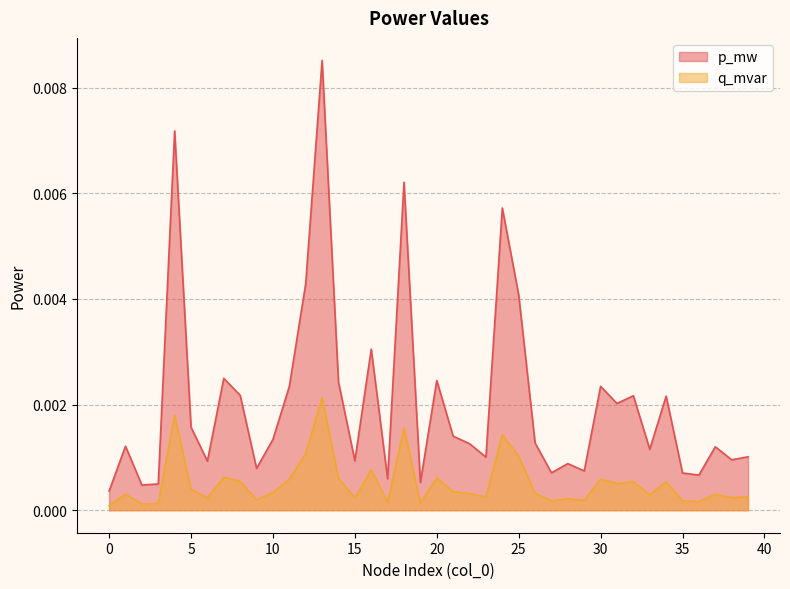

What are all the series names shown in the legend?

p_mw, q_mvar